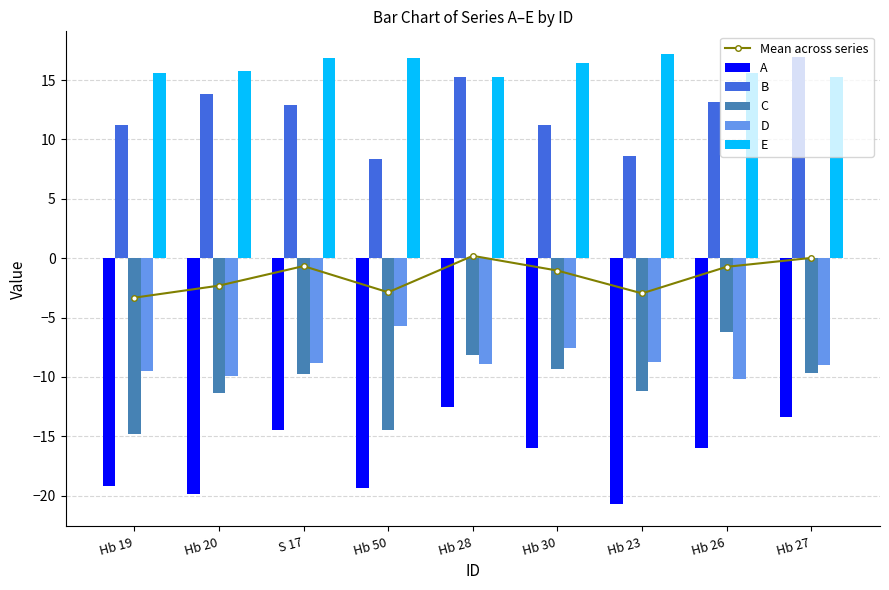

How many values in the C series exceed -9?

2